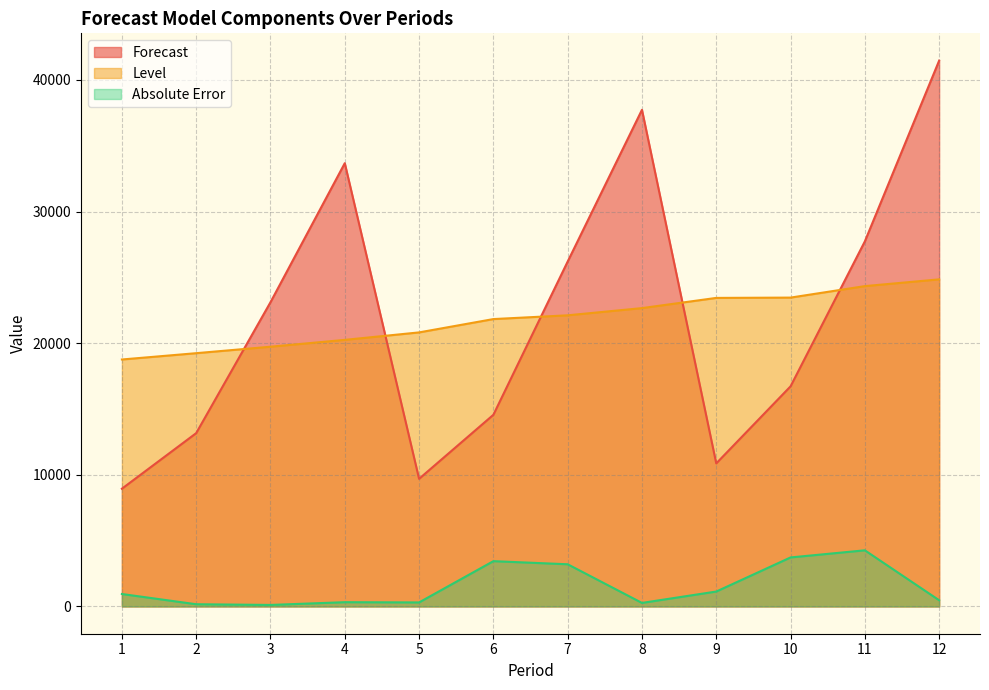

True or false: Absolute Error and Forecast cross at least once.

False